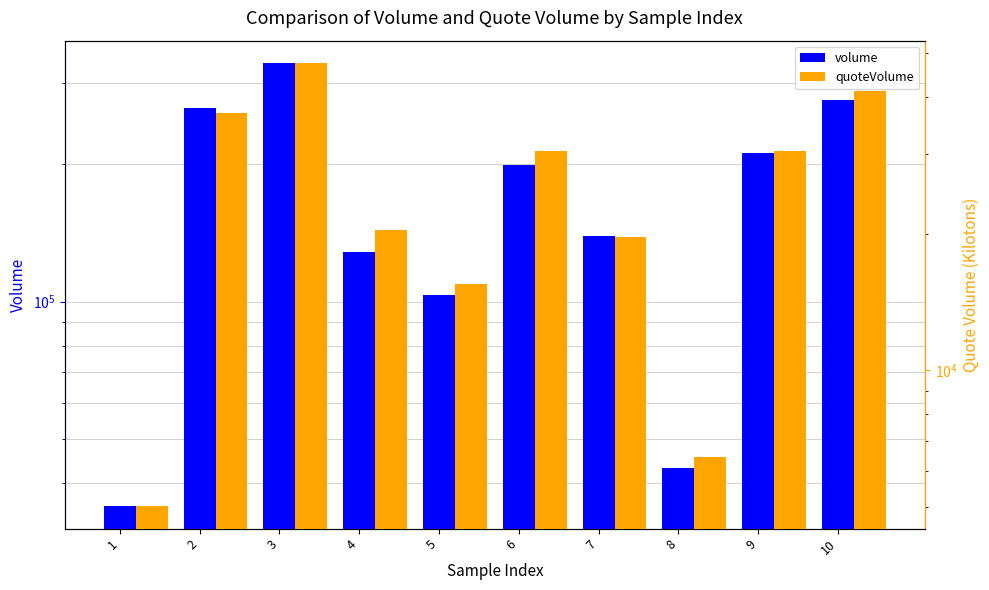

Is the value of quoteVolume at 10 greater than the value of volume at 4?

No